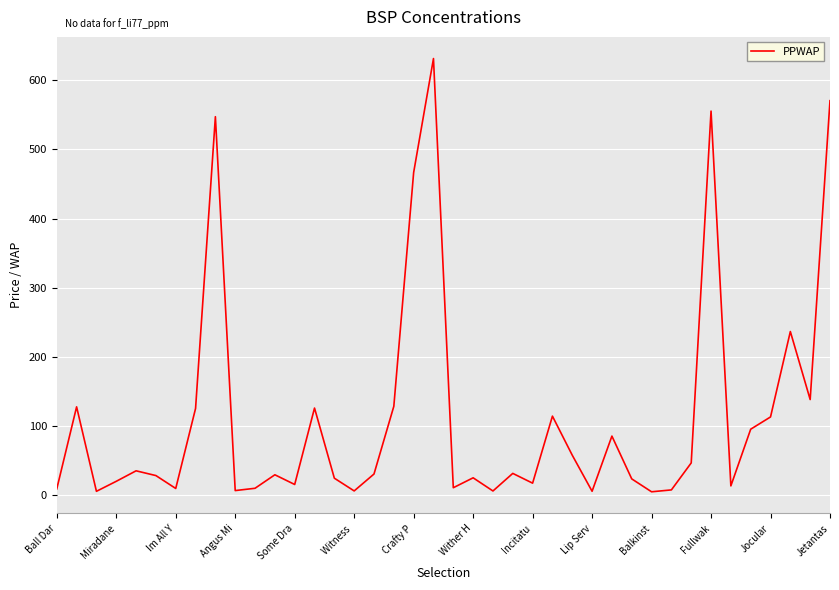

What is the greatest value displayed?

631.7